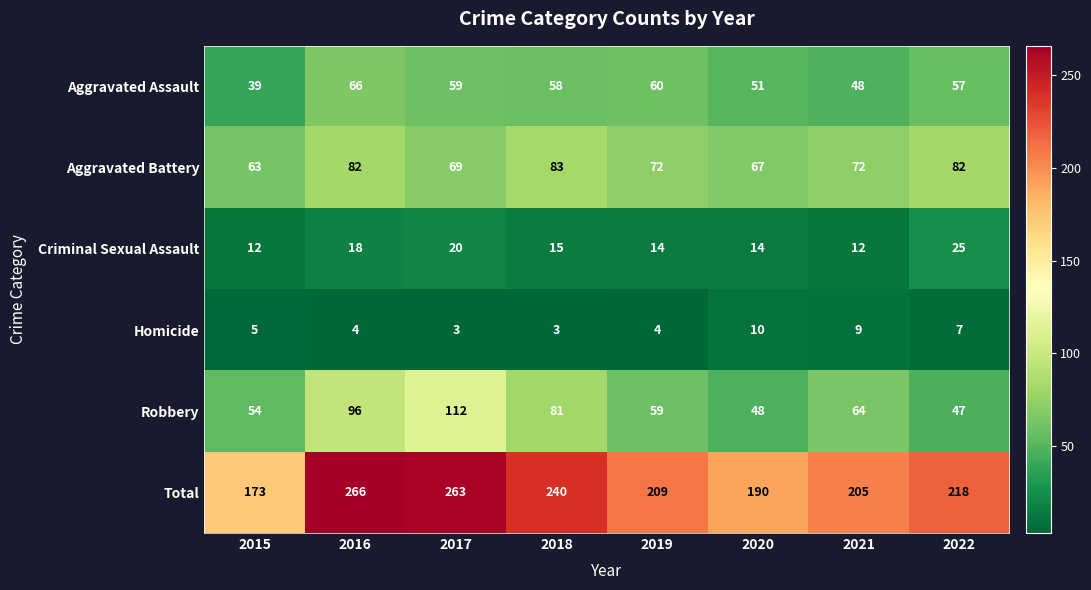

Read the Aggravated Battery value at 2015, to the nearest 5.

65